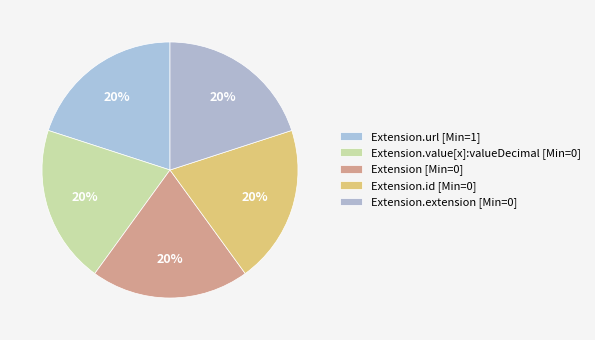

How many slices are in this pie chart?

5